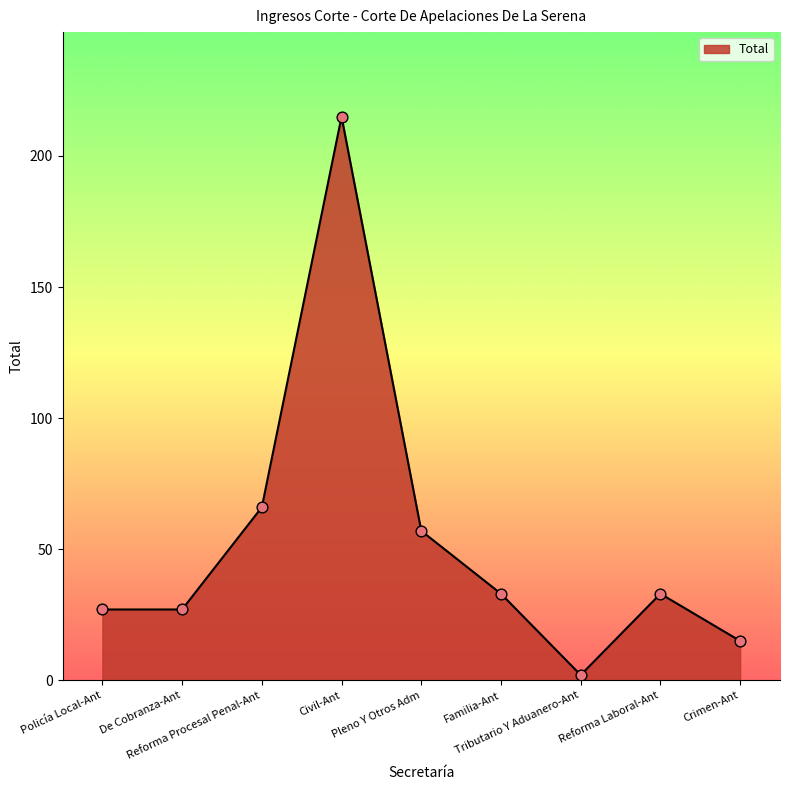

What is the ratio of the value at De Cobranza-Ant to the value at Policía Local-Ant?

1.0